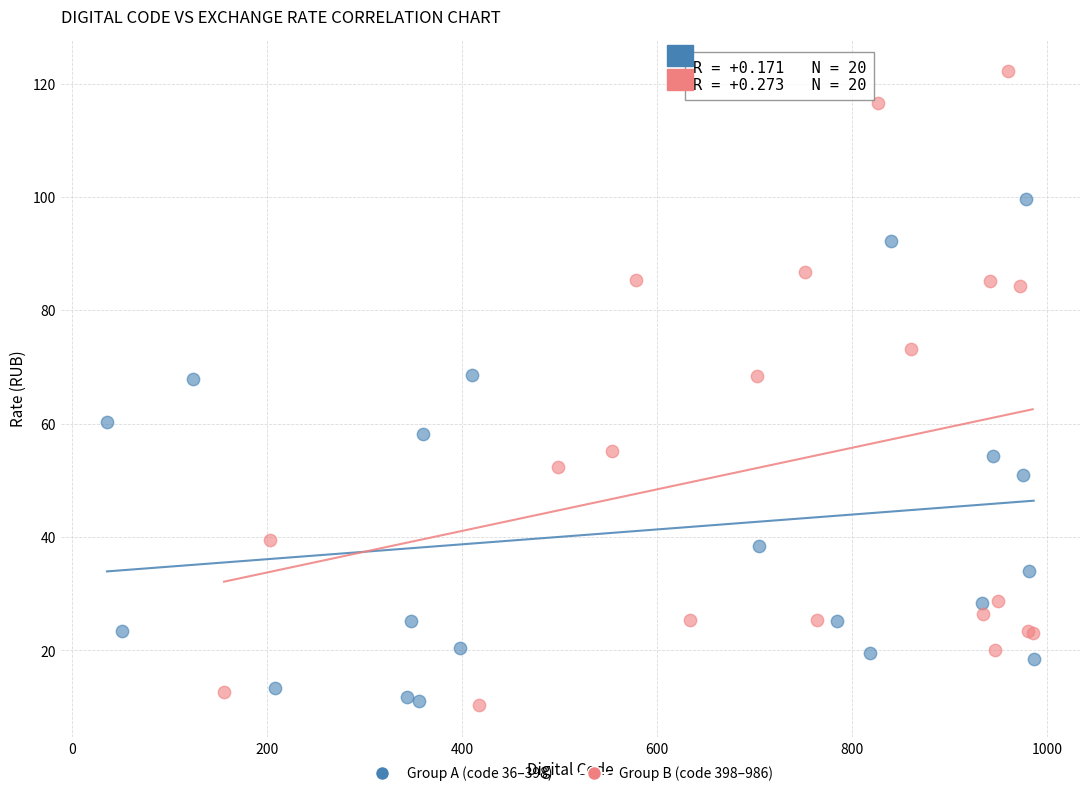

Which series contains the highest Y value?

Group B (code 398–986)